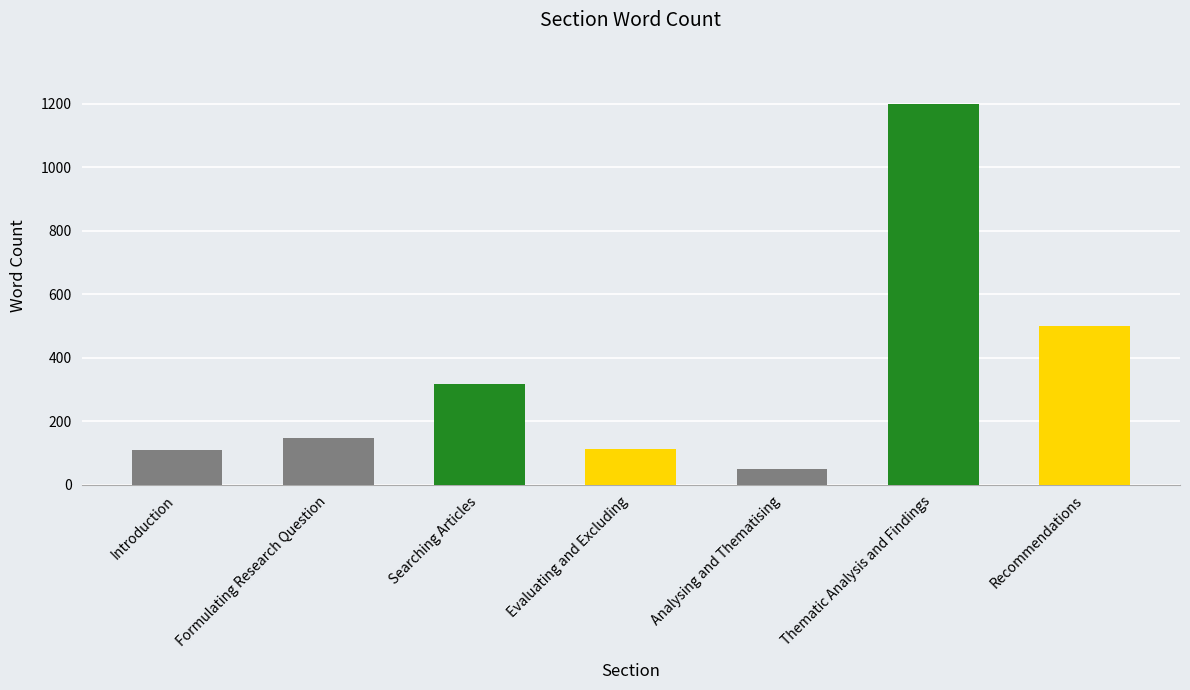

What is the average value?

348